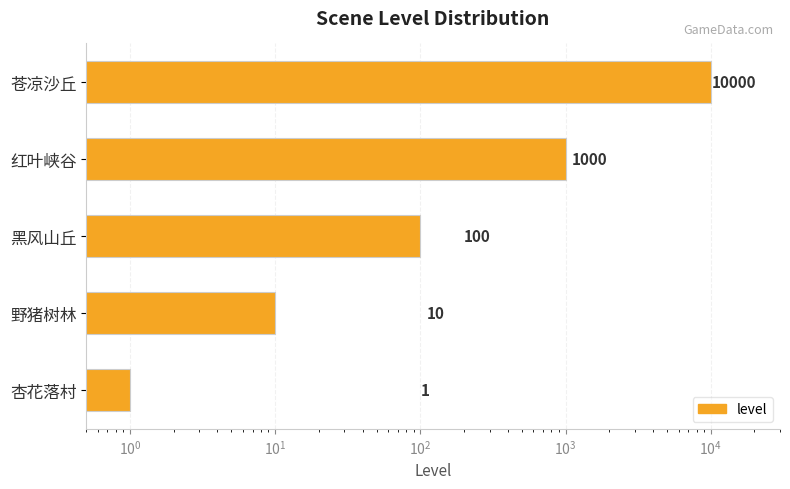

What is the minimum value shown in the chart?

1